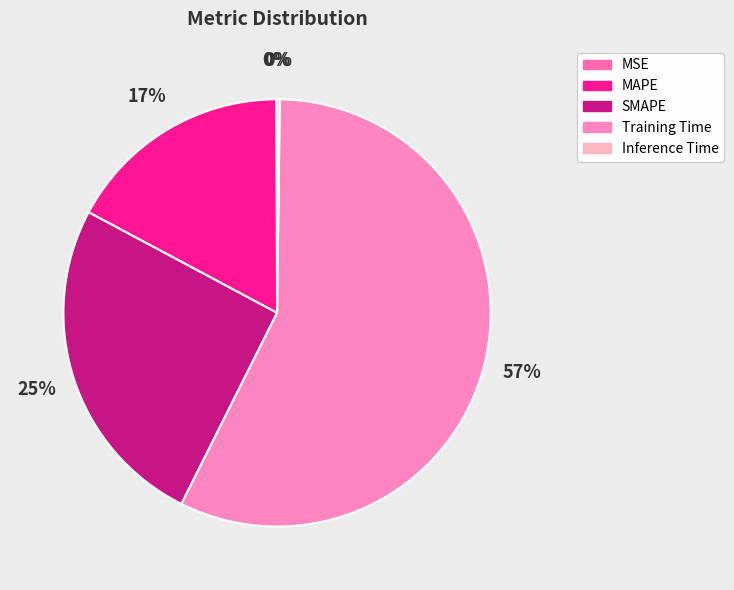

Which slice is the smallest?

MSE